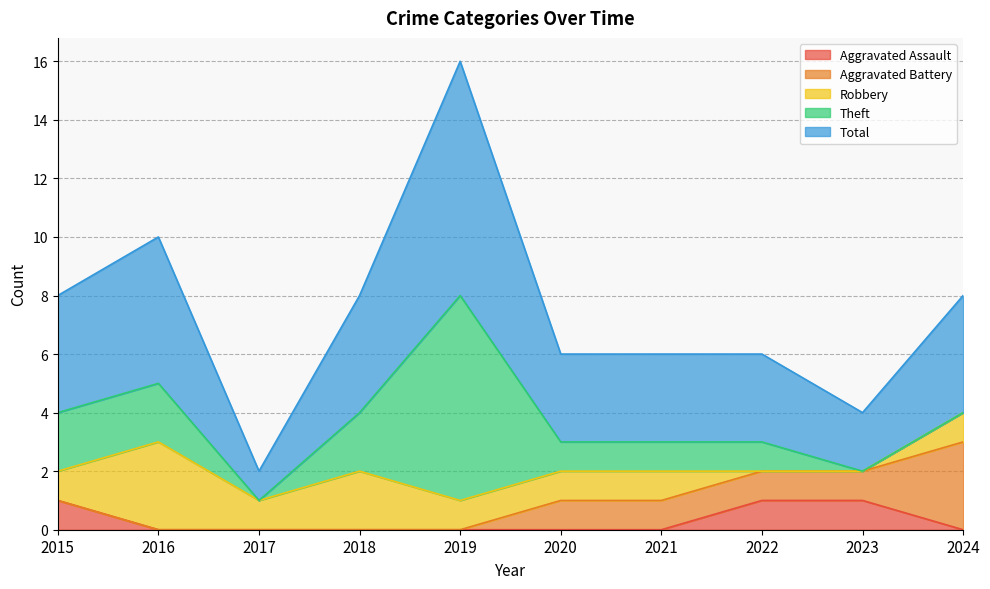

What is the difference between the maximum and minimum values in the Aggravated Assault series?

1